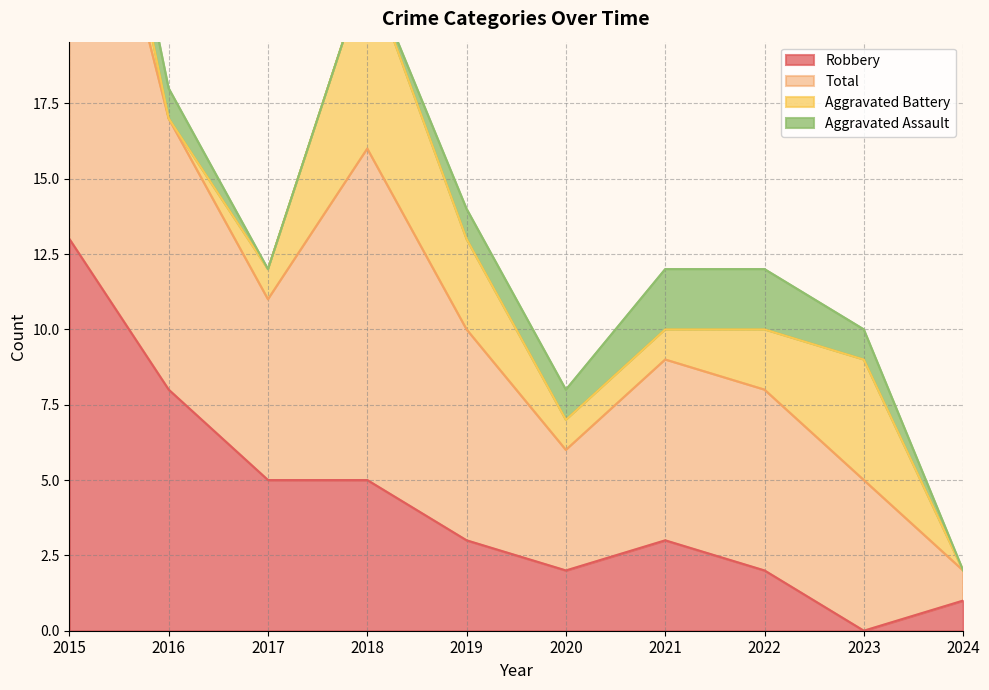

True or false: Robbery has a value of 2 at 2022.

True